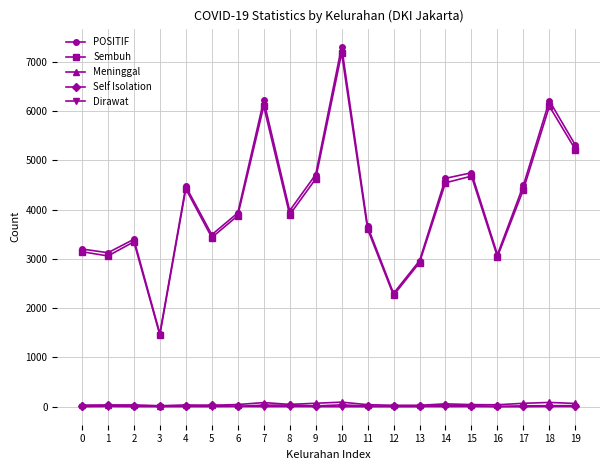

What is the value of the Meninggal point at the 9th from the left?

47